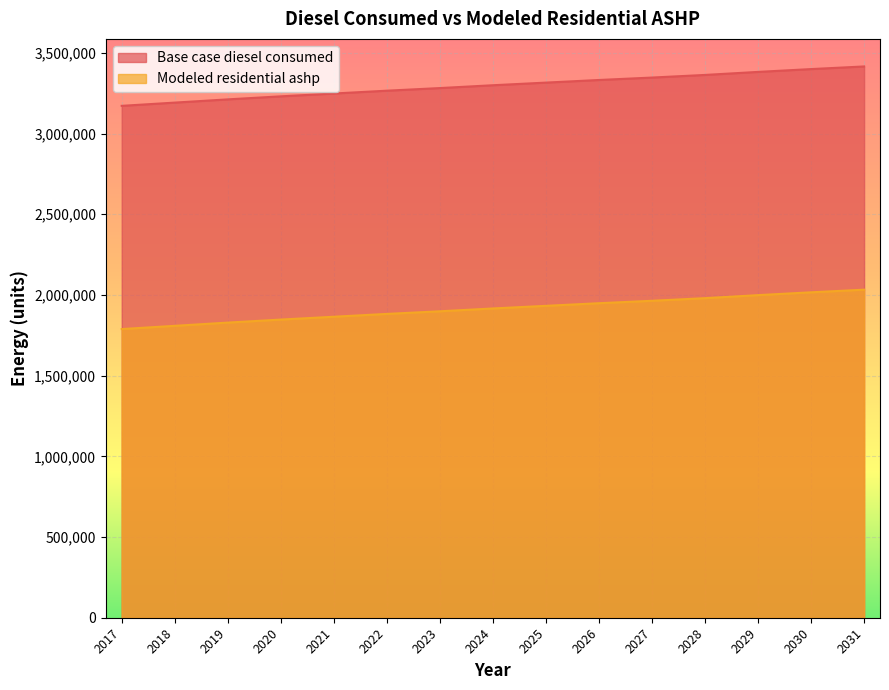

What are all the series names shown in the legend?

Base case diesel consumed, Modeled residential ashp